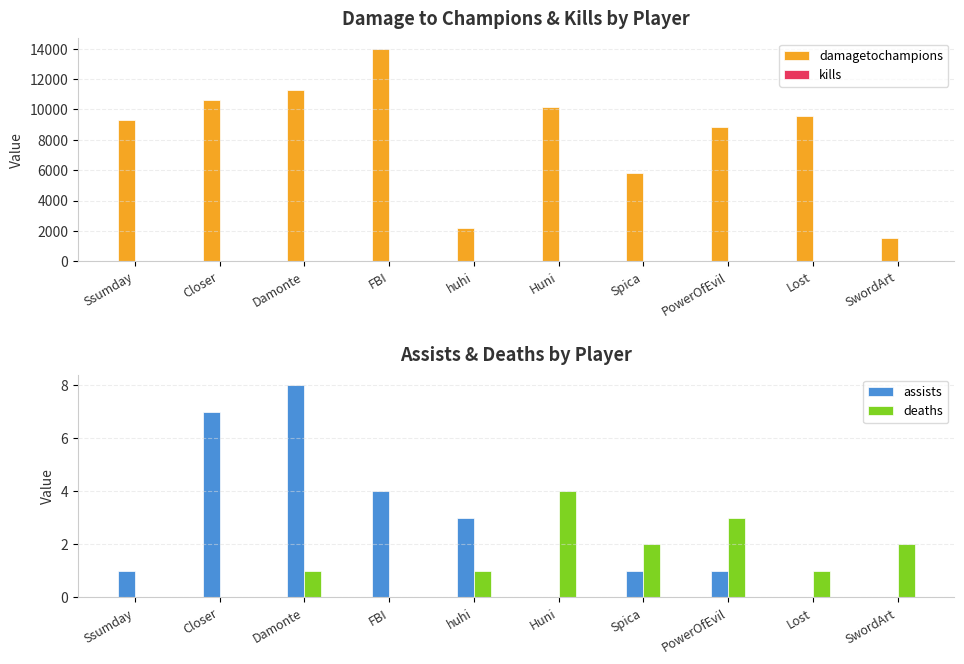

Is it true that assists equals -3 at SwordArt?

False